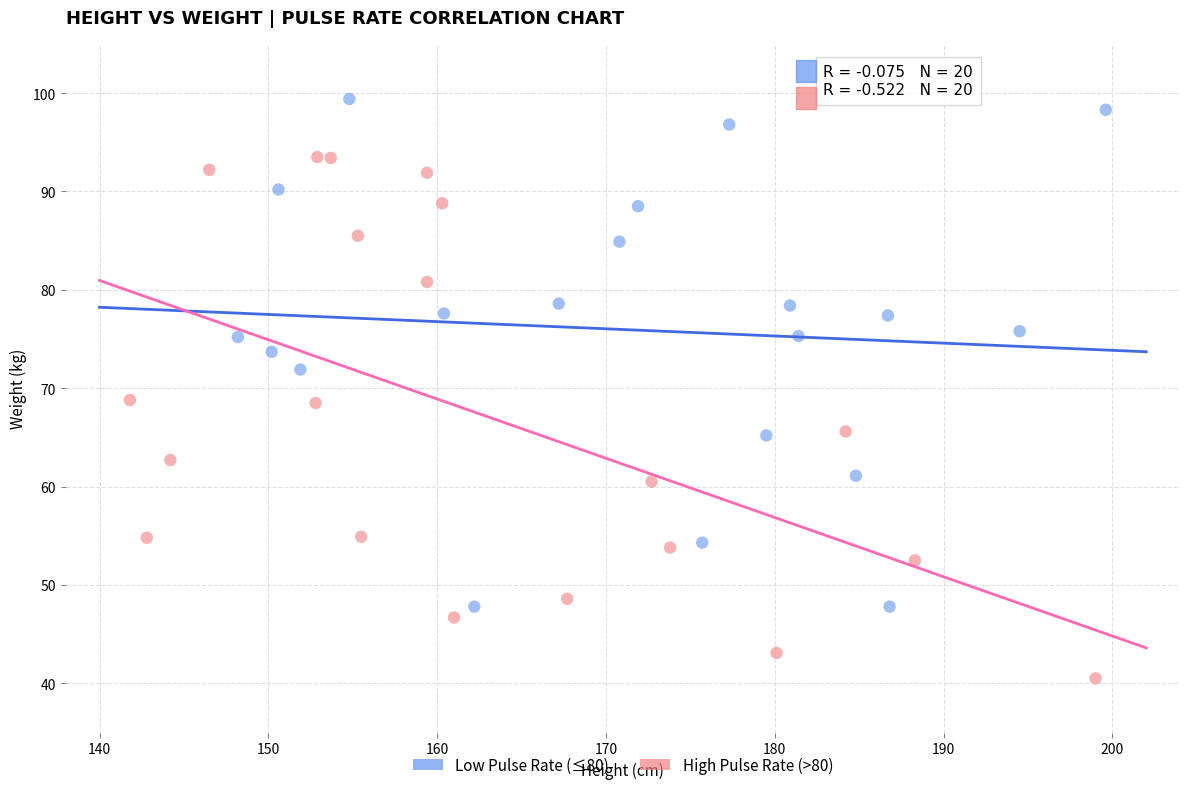

Which series contains the highest Y value?

Low Pulse Rate (≤80)